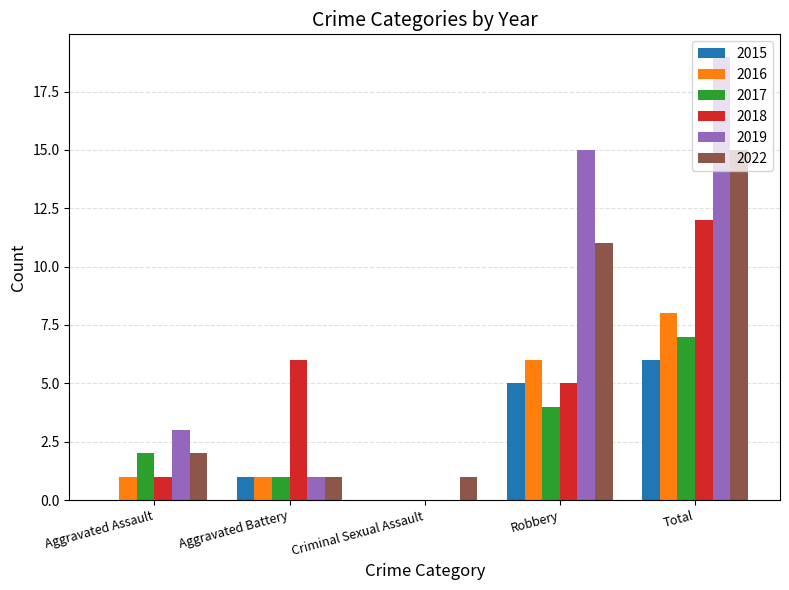

Are the bars grouped side by side (vs. stacked)?

Yes